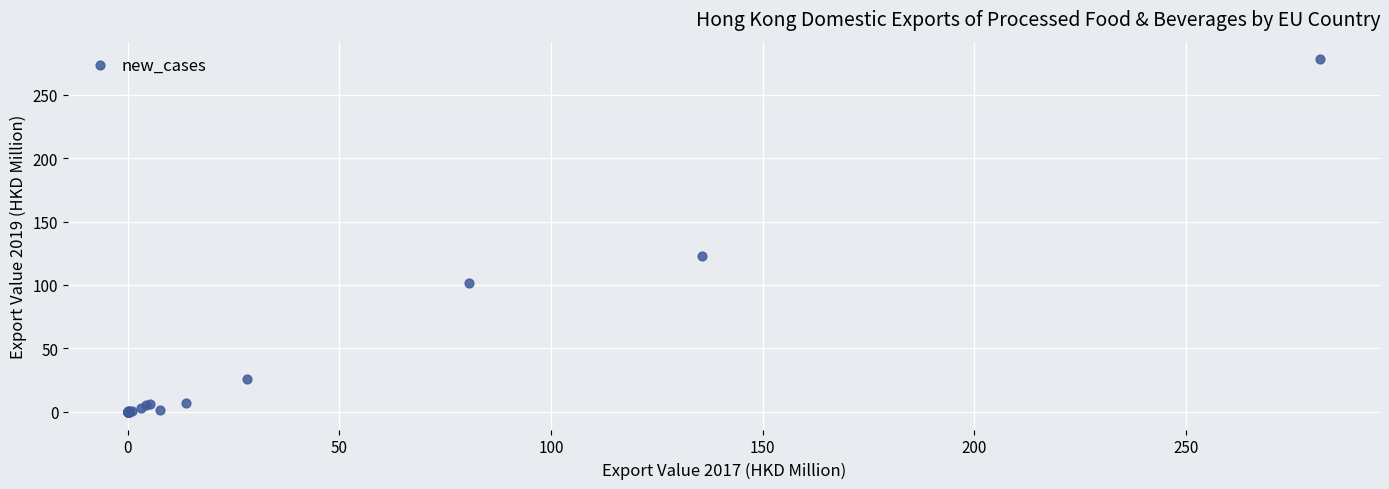

What Y value in the scatter plot is closest to 138?

123.1